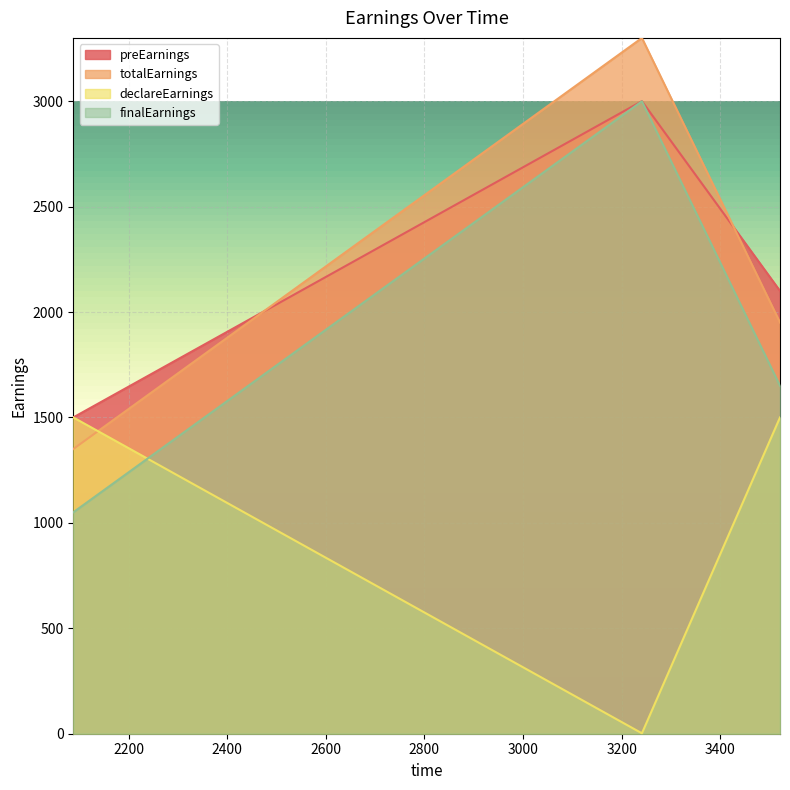

What is the difference between the maximum and minimum values in the totalEarnings series?

1949.4